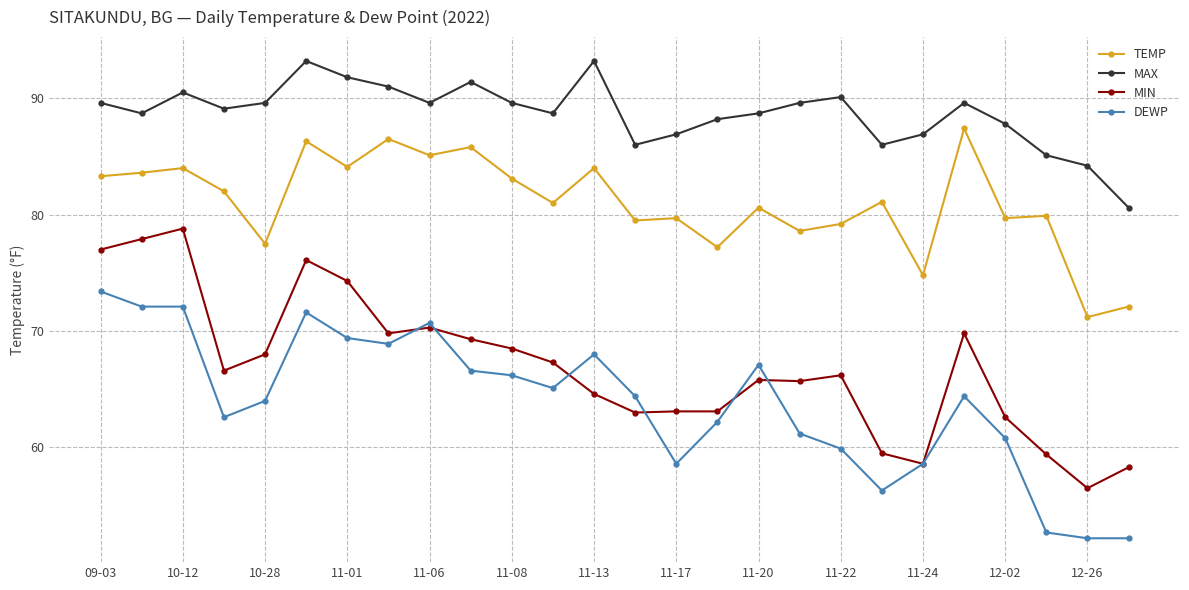

What is the maximum value shown in the chart?

93.2